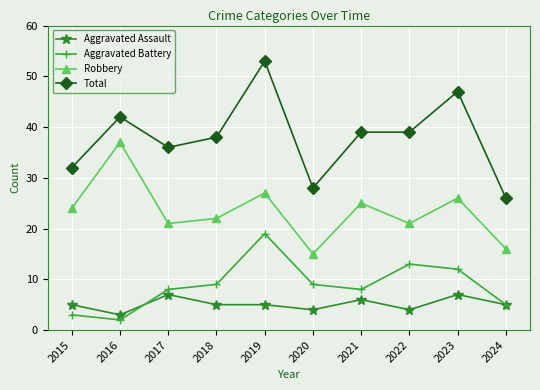

True or false: Robbery has more than 1 interior local peaks.

True